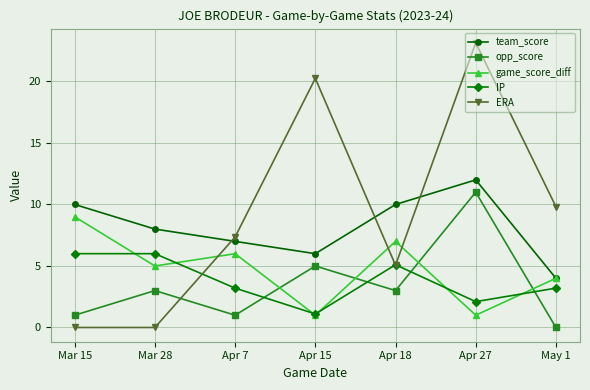

Where does the team_score series first go above 8?

Mar 15